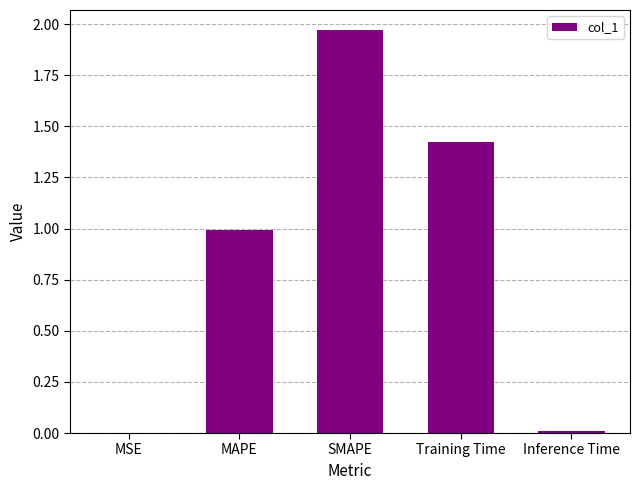

Is it true that the value at MAPE is 1.7?

False